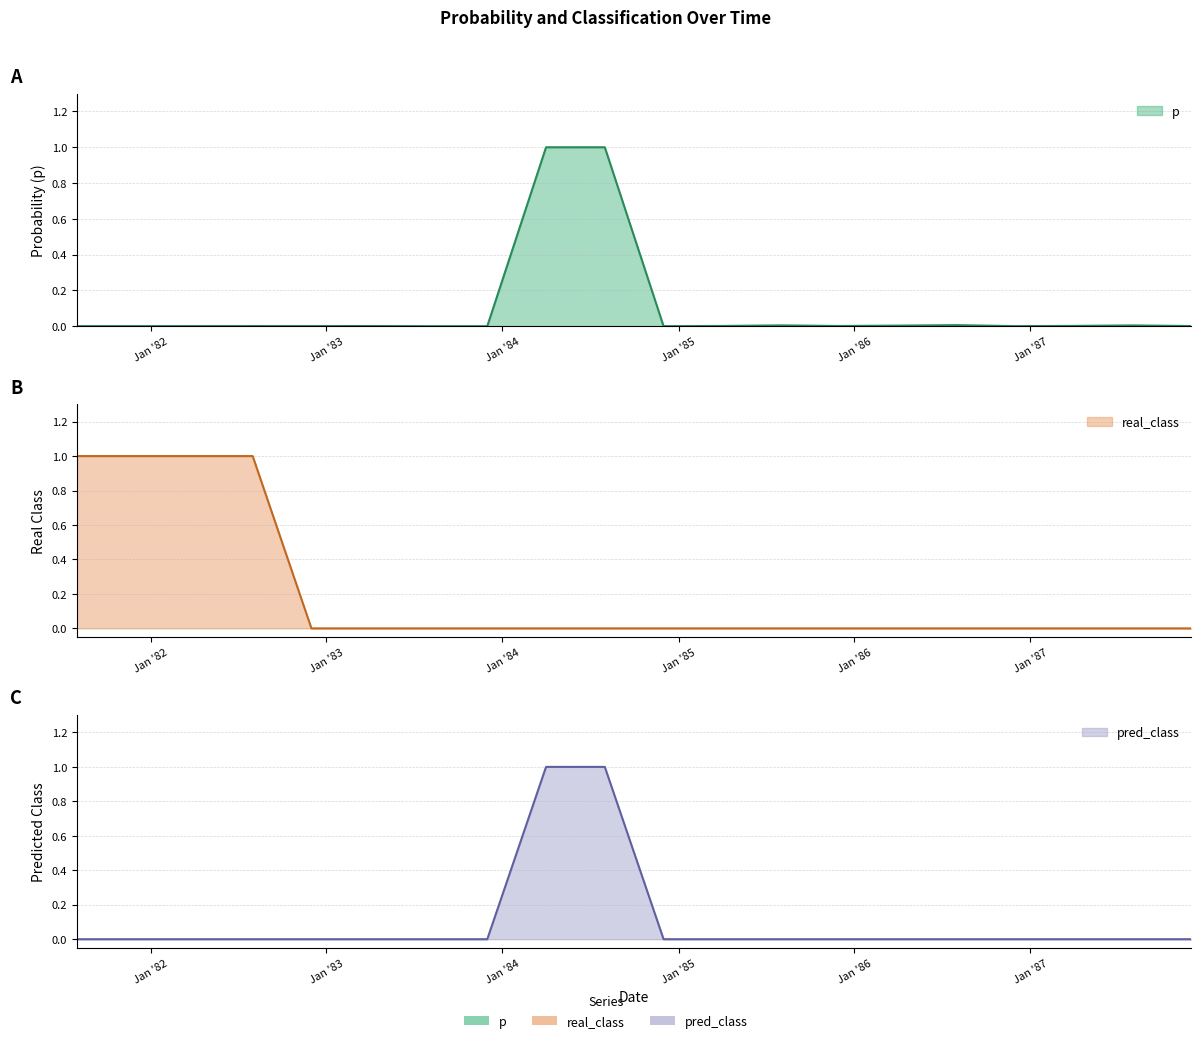

True or false: real_class and pred_class intersect in this chart.

False